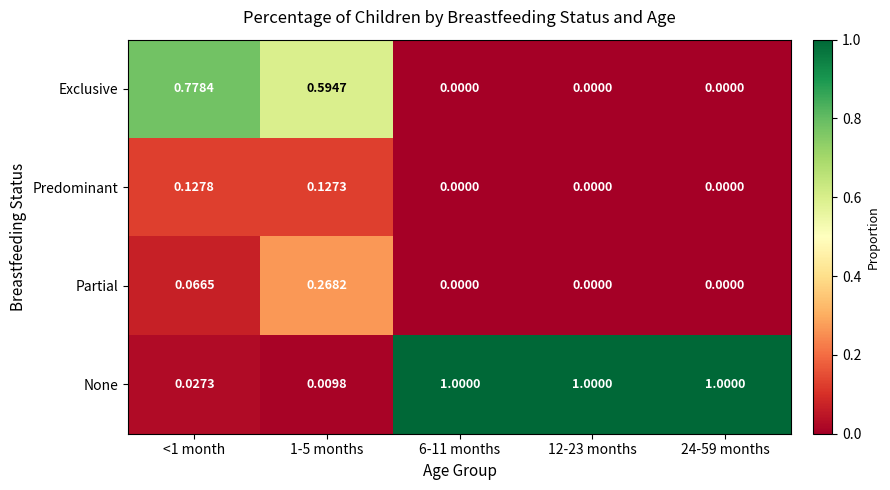

Is the value of Partial at <1 month greater than the value of None at <1 month?

Yes